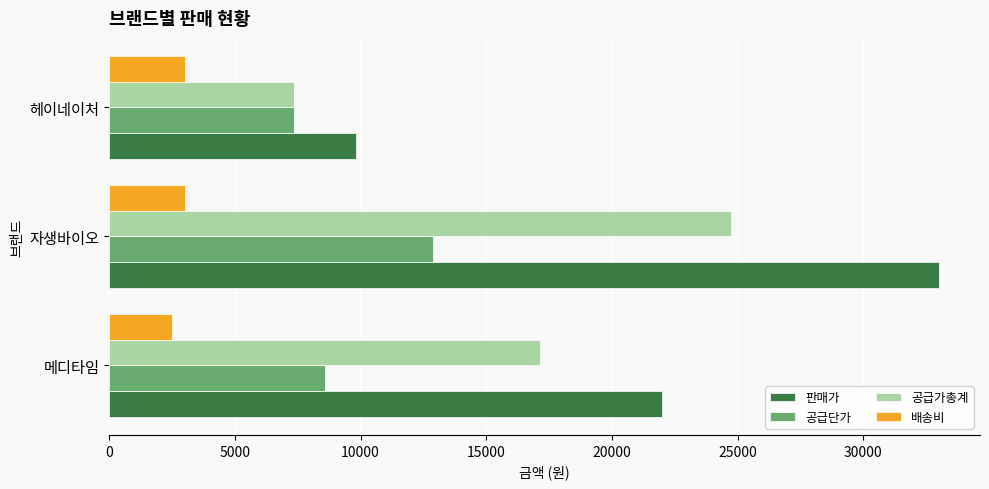

What is the average value of the 공급단가 series?

9600